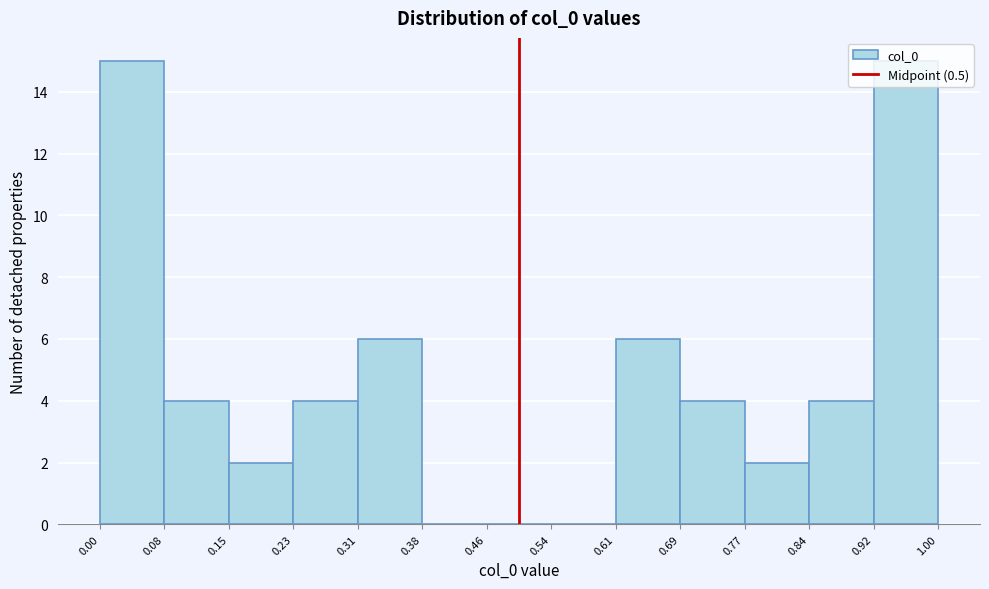

Reading left to right, list every bar in this chart as the range it spans on the x-axis followed by its height. The values are not printed on the chart, so give them approximately, as read against the axis.

0.00 to 0.08: 15
0.08 to 0.15: 4
0.15 to 0.23: 2
0.23 to 0.31: 4
0.31 to 0.38: 6
0.38 to 0.46: 0
0.46 to 0.54: 0
0.54 to 0.61: 0
0.61 to 0.69: 6
0.69 to 0.77: 4
0.77 to 0.84: 2
0.84 to 0.92: 4
0.92 to 1.00: 15